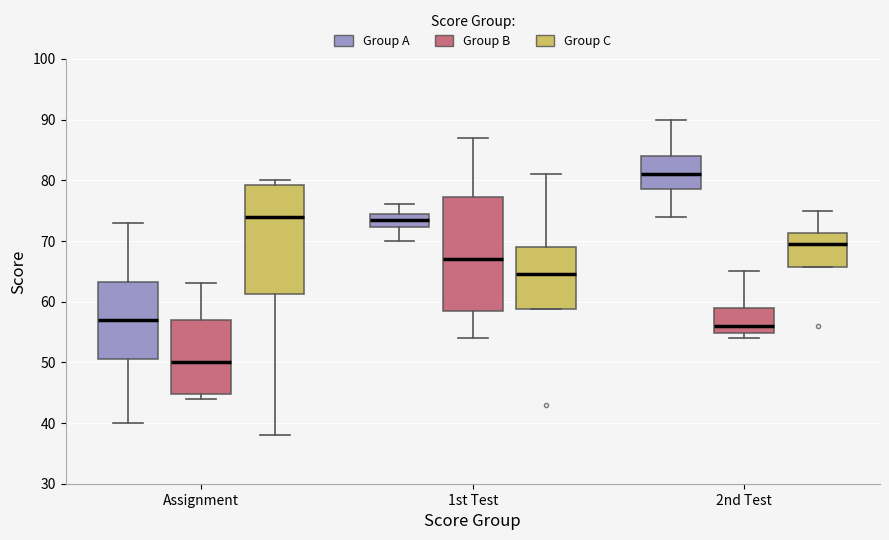

Reading left to right, read every box against the y-axis: the position of its median line, the range the box covers, and the ends of its whiskers. The values are not printed on the chart, so give them approximately, as read against the axis.

Assignment (Group A): median 57, box 51 to 63, whiskers 40 to 73
Assignment (Group B): median 50, box 45 to 57, whiskers 44 to 63
Assignment (Group C): median 74, box 61 to 79, whiskers 38 to 80
1st Test (Group A): median 74, box 72 to 75, whiskers 70 to 76
1st Test (Group B): median 67, box 59 to 77, whiskers 54 to 87
1st Test (Group C): median 65, box 59 to 69, whiskers 59 to 81
2nd Test (Group A): median 81, box 79 to 84, whiskers 74 to 90
2nd Test (Group B): median 56, box 55 to 59, whiskers 54 to 65
2nd Test (Group C): median 70, box 66 to 71, whiskers 66 to 75